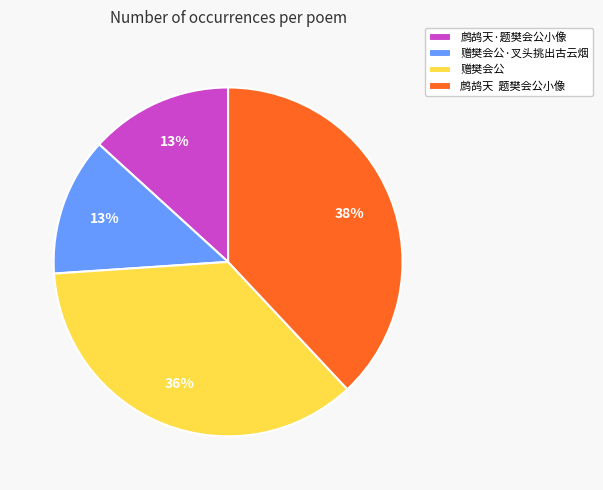

To the nearest percent, what is the difference between the largest and smallest slice percentages?

25%